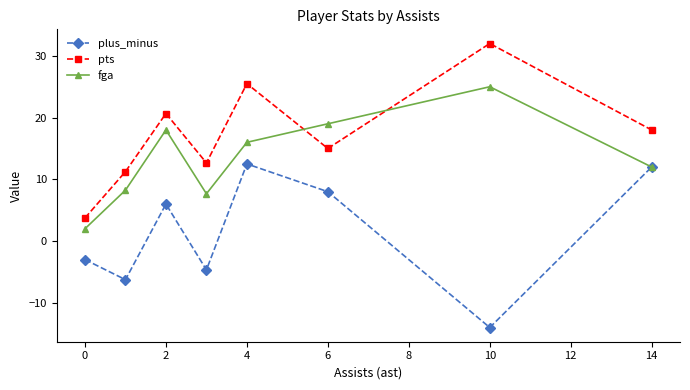

Which series has the largest range (max minus min)?

pts